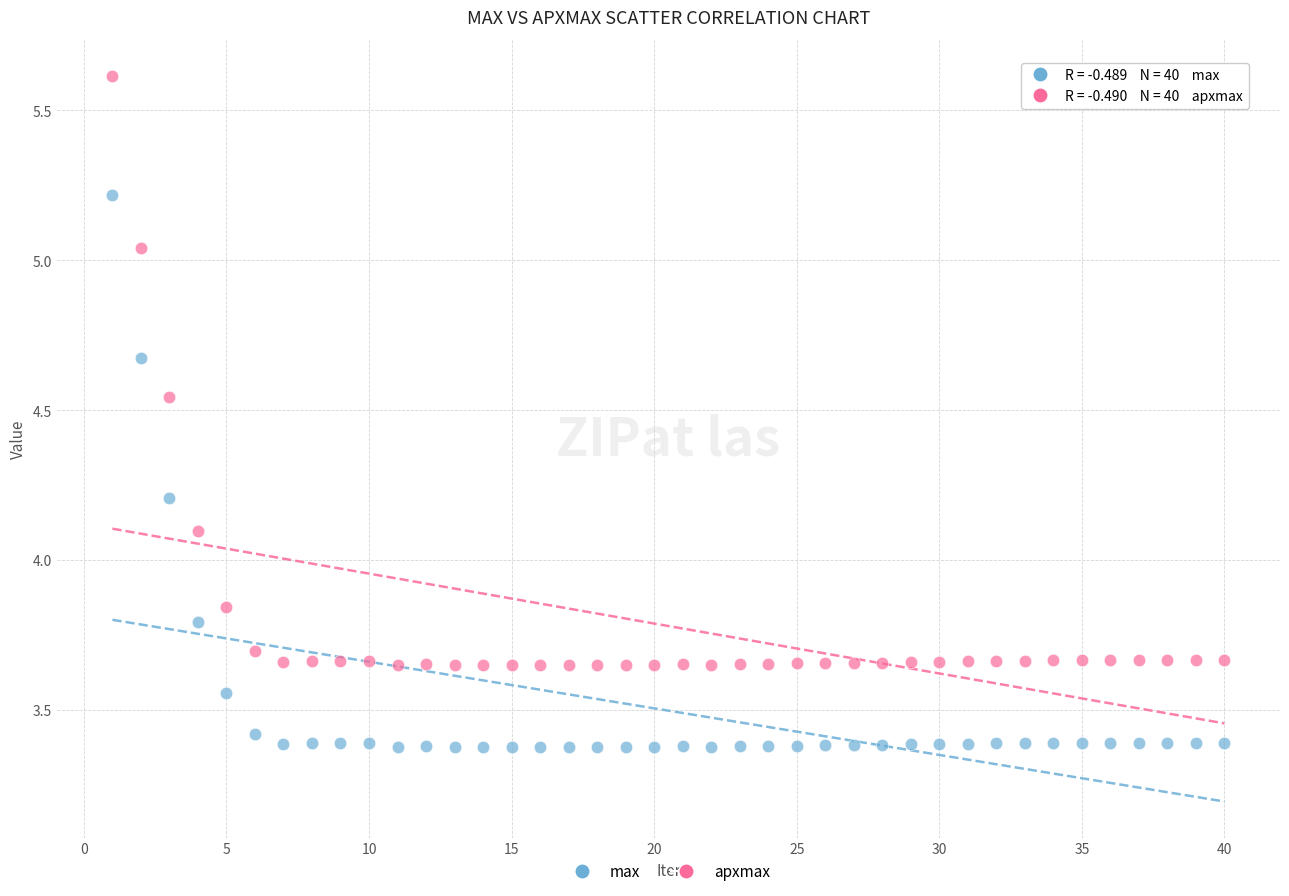

Which series has the widest spread of Y values?

apxmax